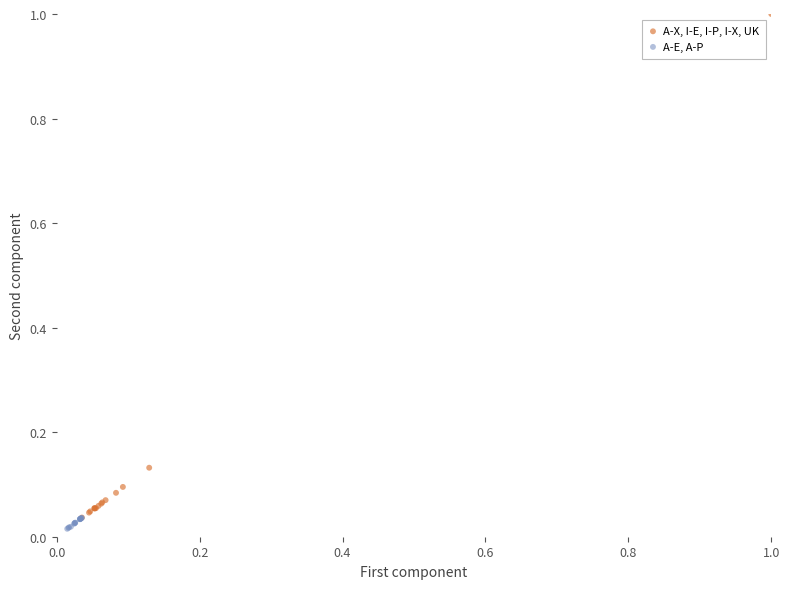

Which series reaches the maximum Y coordinate?

A-X, I-E, I-P, I-X, UK